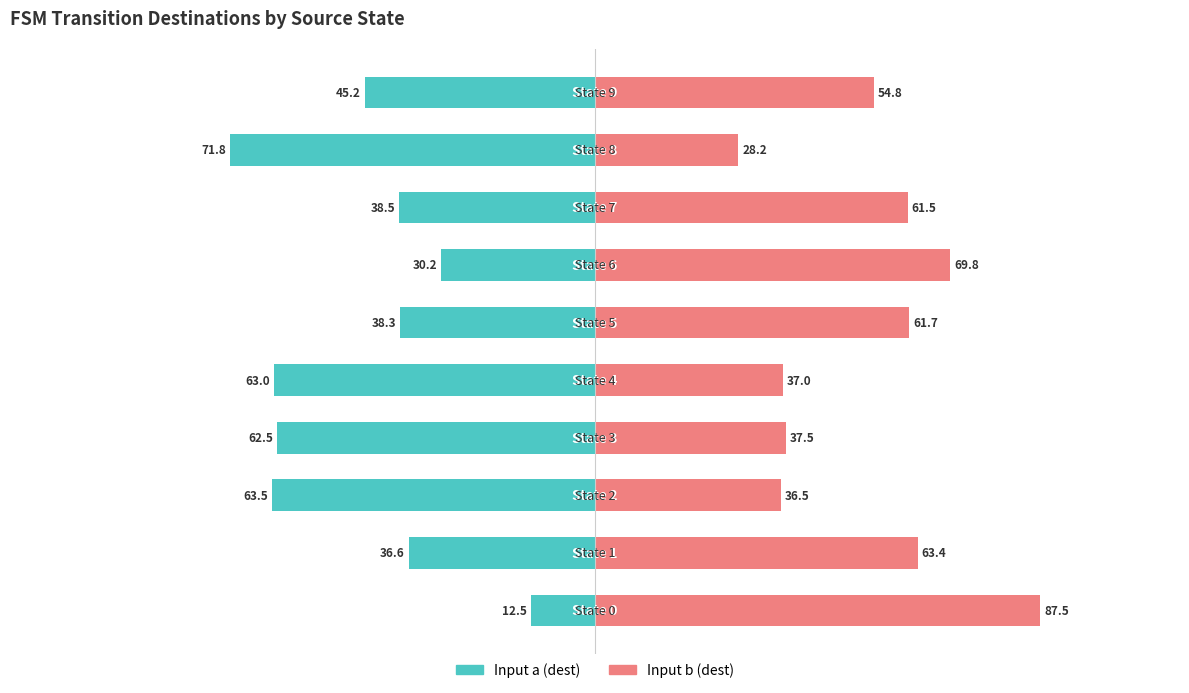

What are all the series names shown in the legend?

Input a (dest), Input b (dest)